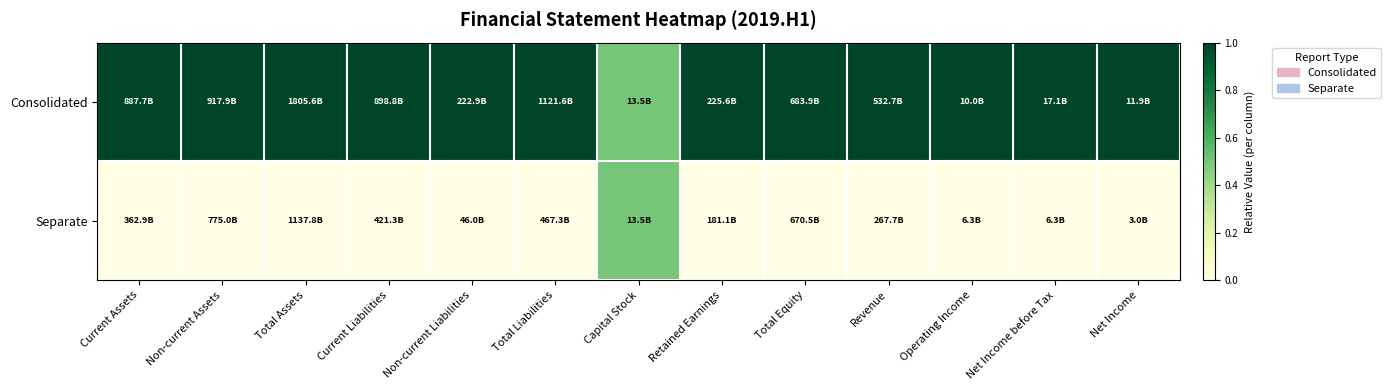

What is the greatest value displayed?

1.0